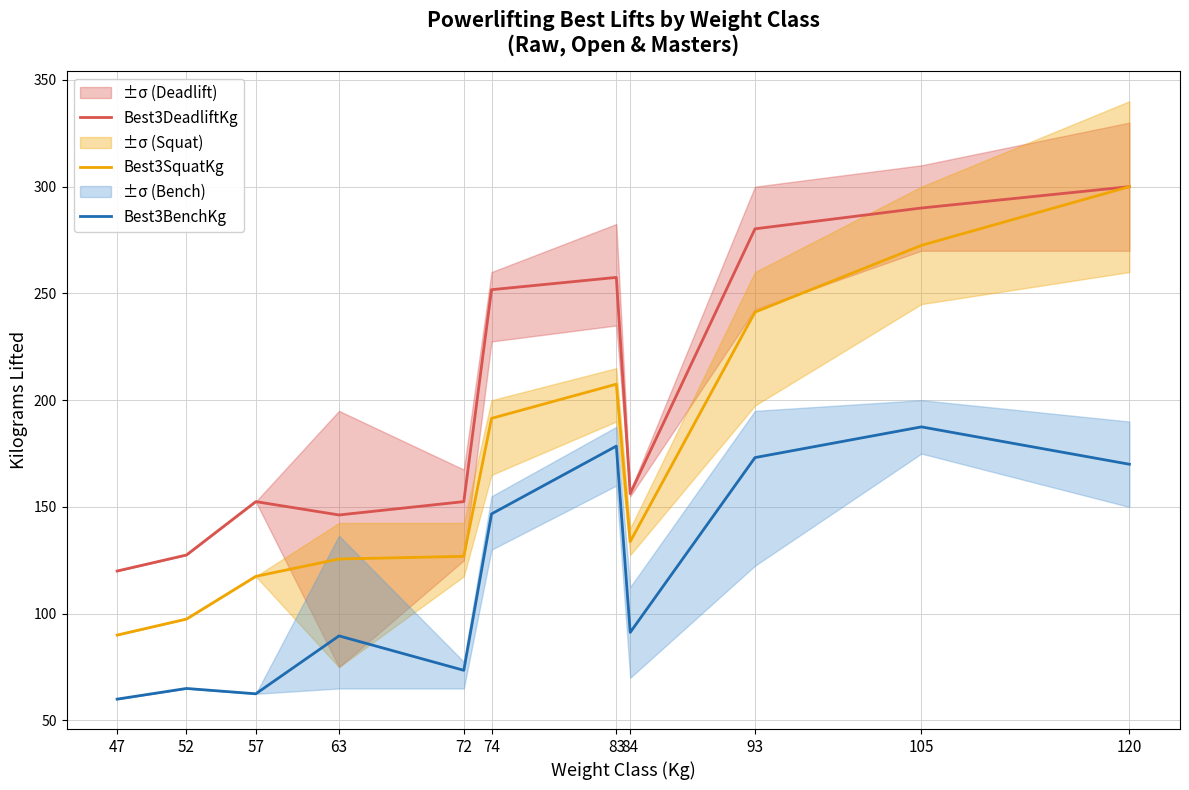

Which has a higher value, 72 or 74?

74